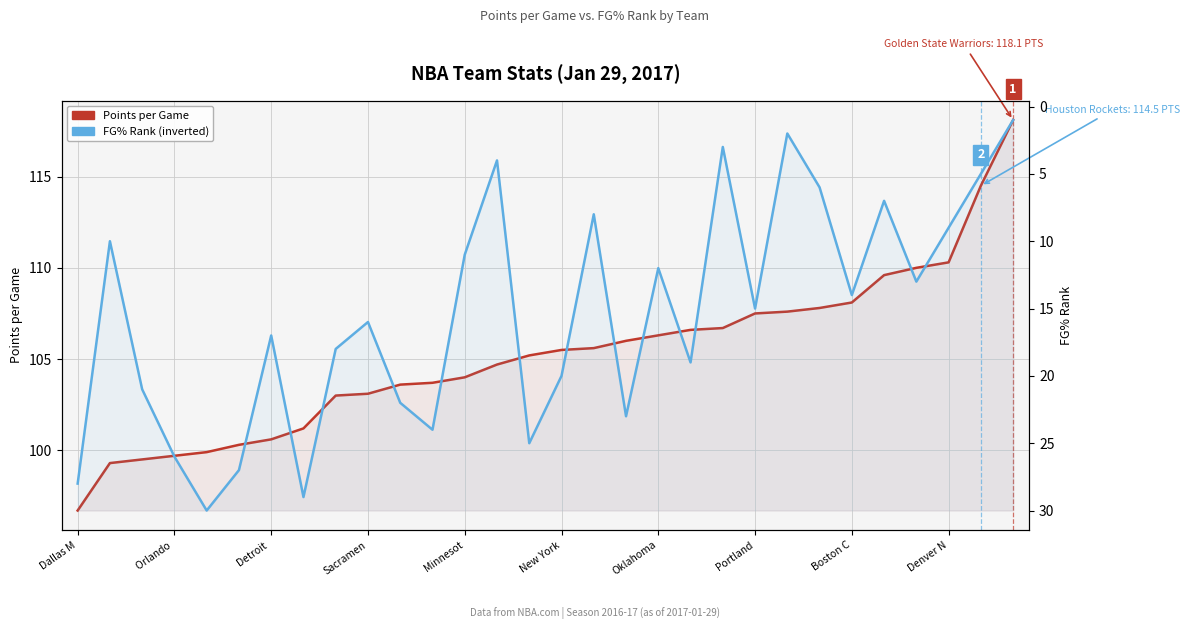

What is the maximum value shown in the chart?

118.1